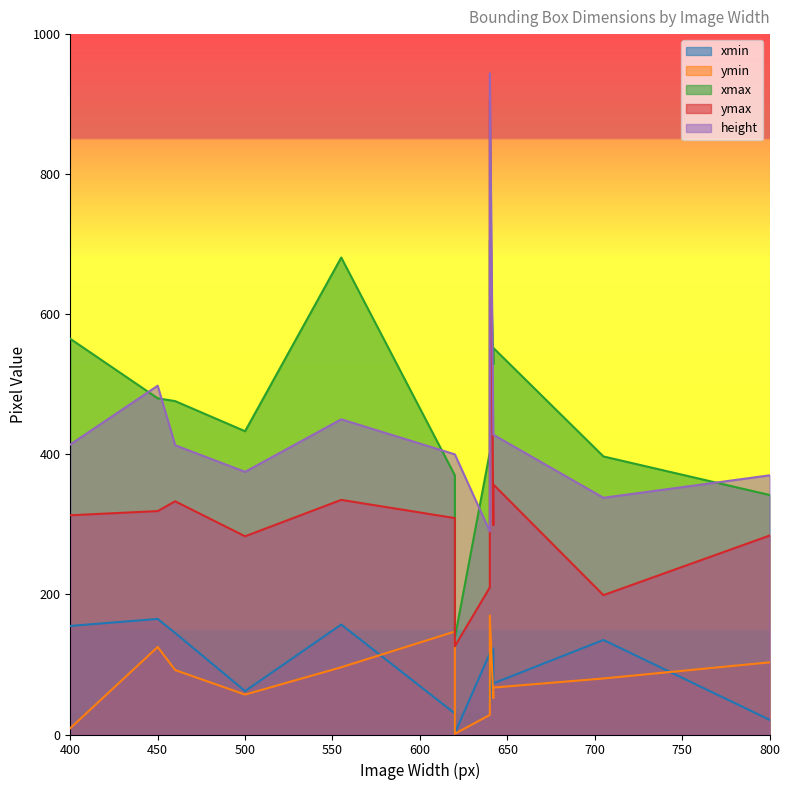

What is the smallest value displayed?

1